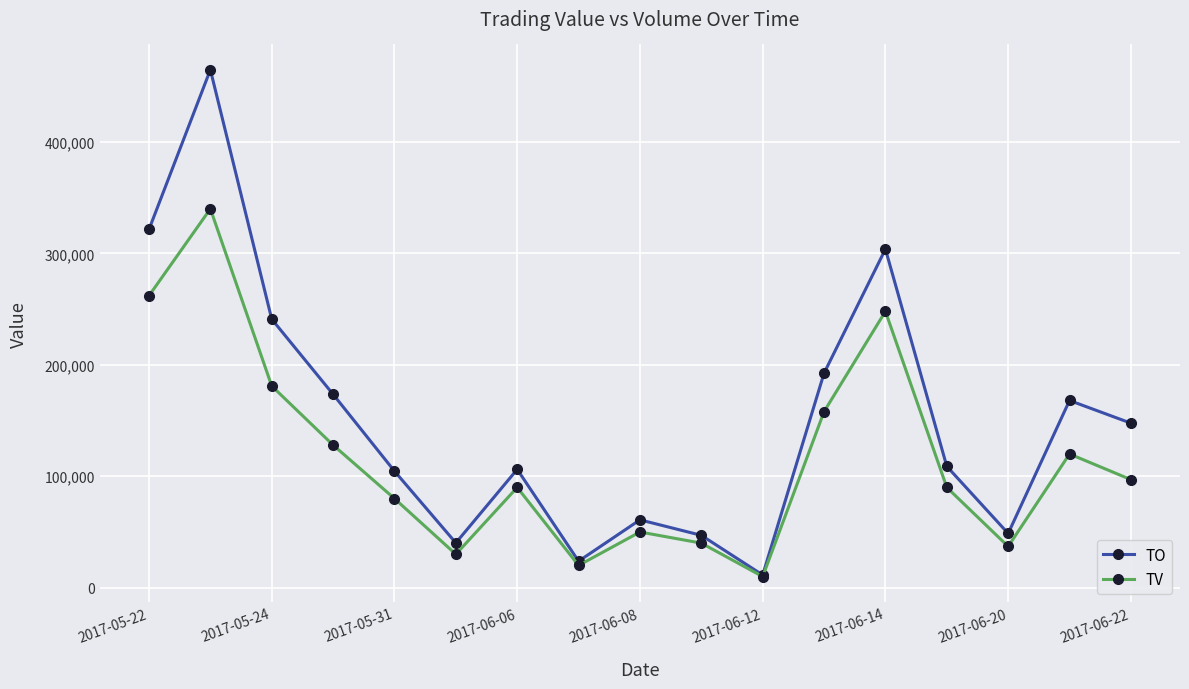

What is the difference between the maximum and minimum values in the TO series?

453370